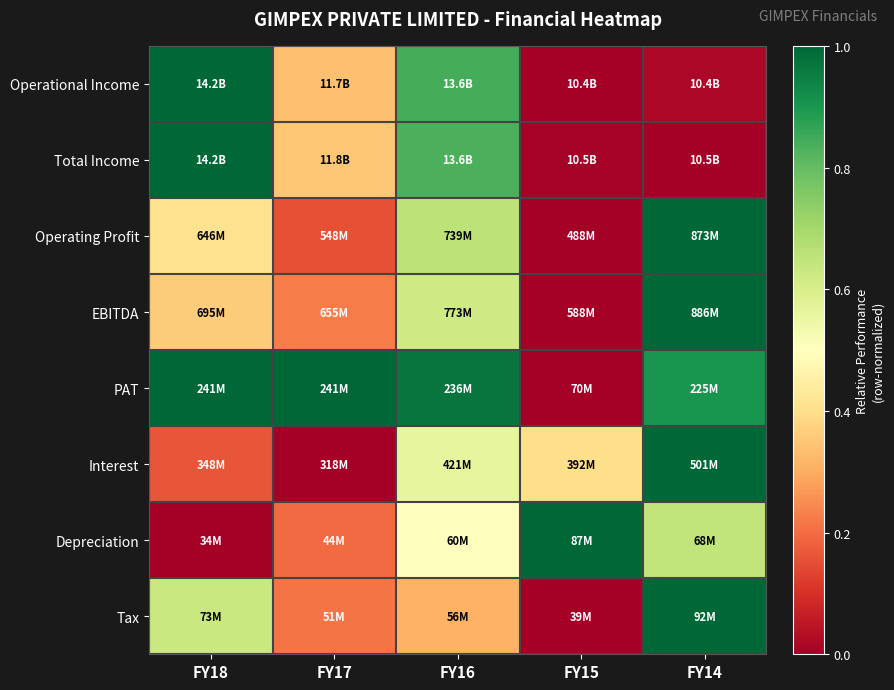

Reading left to right, list all the values displayed in this chart.

Operational Income: FY18=1.0	FY17=0.3	FY16=0.8	FY15=0.0	FY14=0.0
Total Income: FY18=1.0	FY17=0.3	FY16=0.8	FY15=0.0	FY14=0.0
Operating Profit: FY18=0.4	FY17=0.2	FY16=0.7	FY15=0.0	FY14=1.0
EBITDA: FY18=0.4	FY17=0.2	FY16=0.6	FY15=0.0	FY14=1.0
PAT: FY18=1.0	FY17=1.0	FY16=1.0	FY15=0.0	FY14=0.9
Interest: FY18=0.2	FY17=0.0	FY16=0.6	FY15=0.4	FY14=1.0
Depreciation: FY18=0.0	FY17=0.2	FY16=0.5	FY15=1.0	FY14=0.6
Tax: FY18=0.6	FY17=0.2	FY16=0.3	FY15=0.0	FY14=1.0